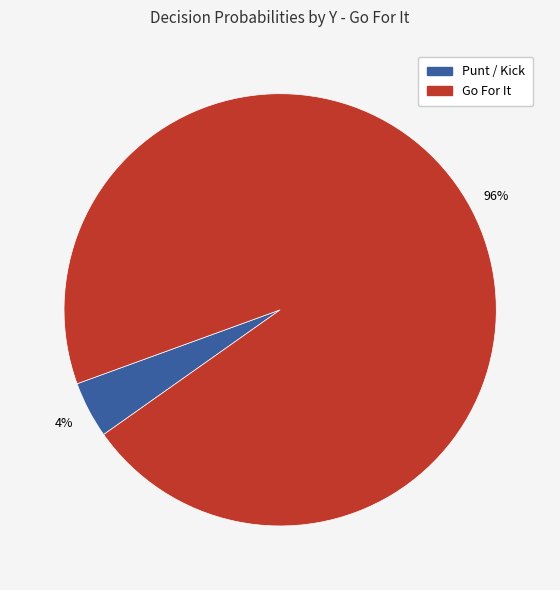

Is it true that Punt / Kick is 4% of the pie?

True